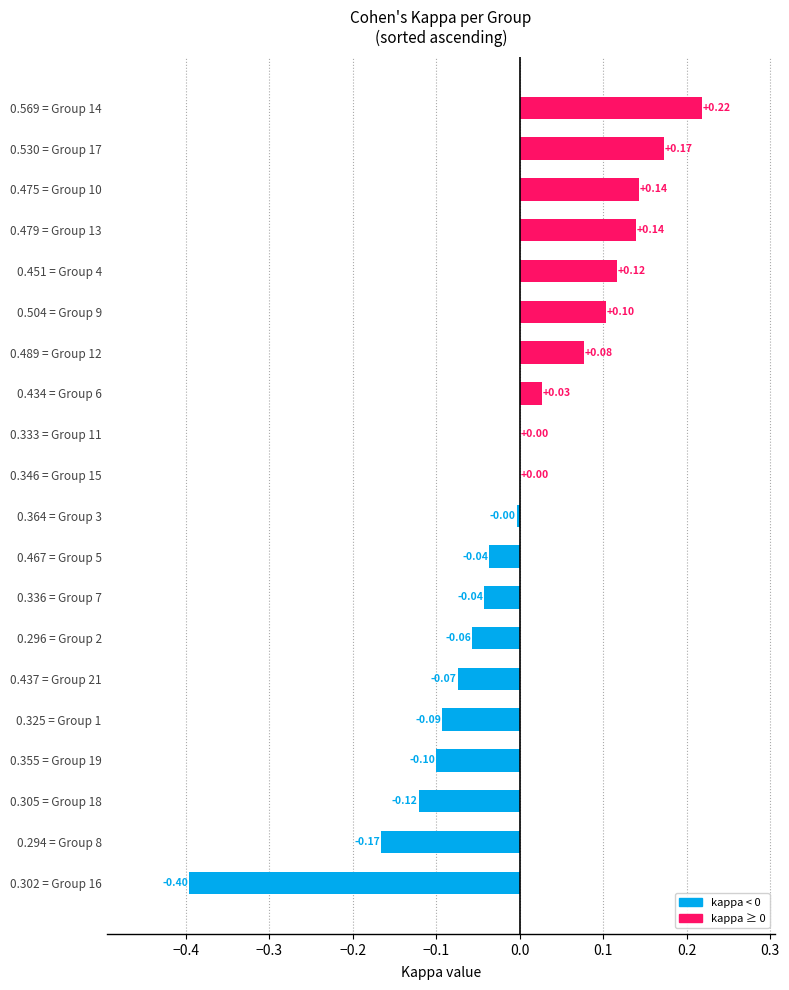

How many f1 values are between 0 and 1?

20